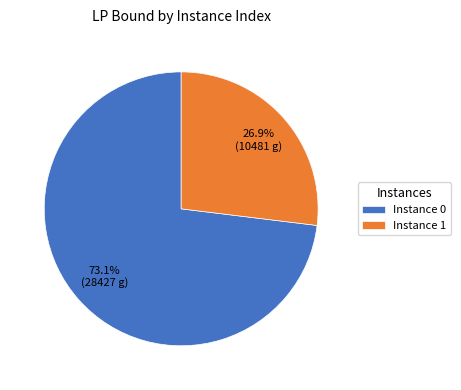

How many slices are in this pie chart?

2